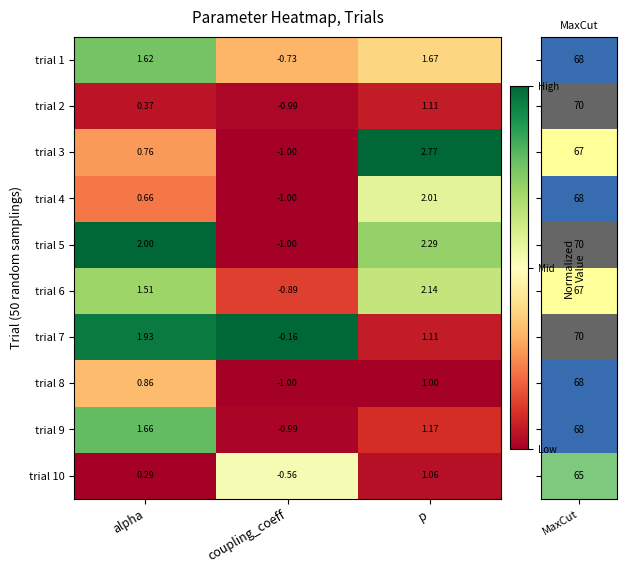

At which label is trial 10 closest to 0?

alpha